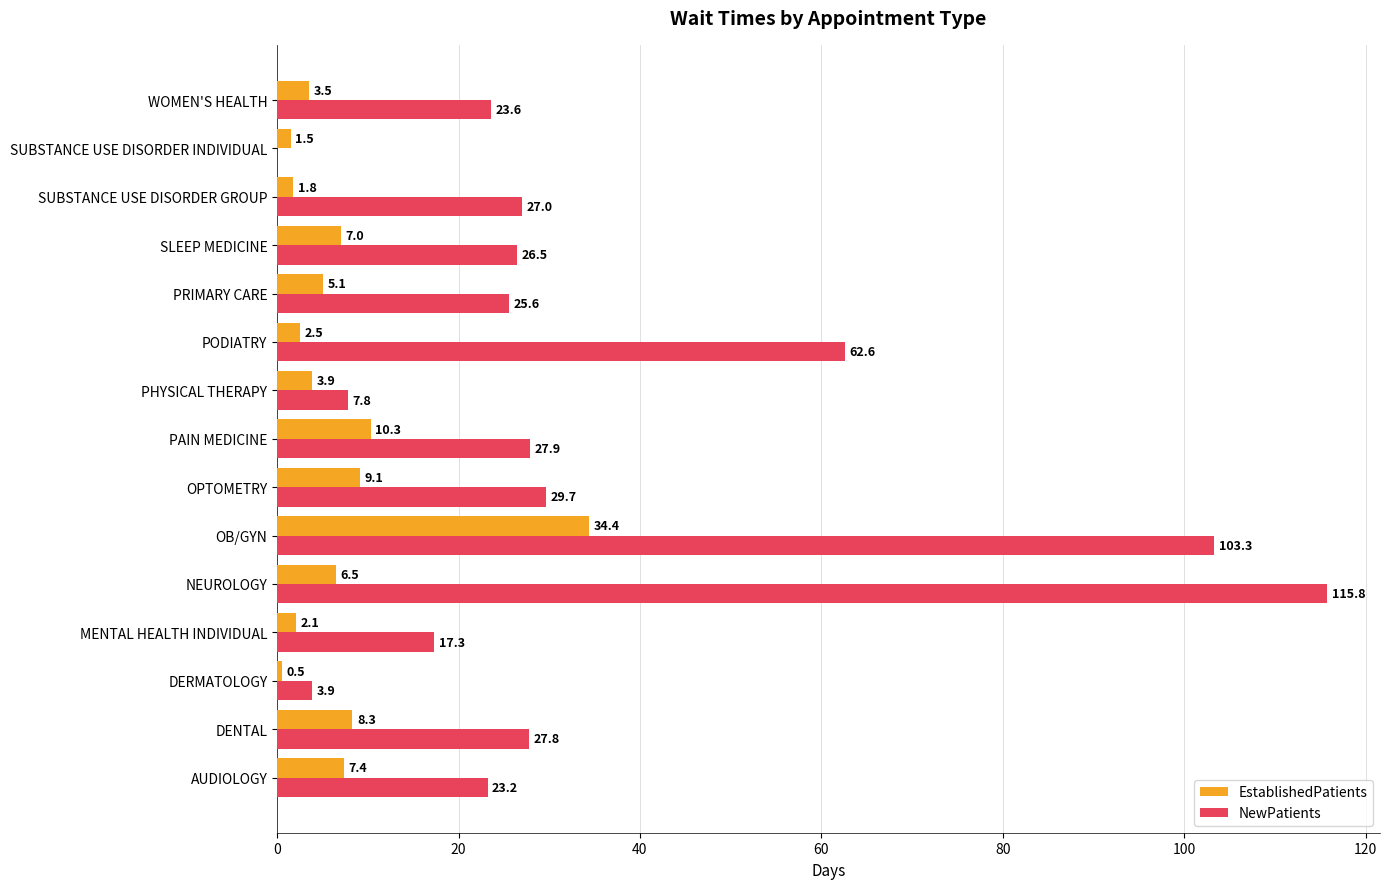

What is the approximate value of NewPatients at OB/GYN?

103.3